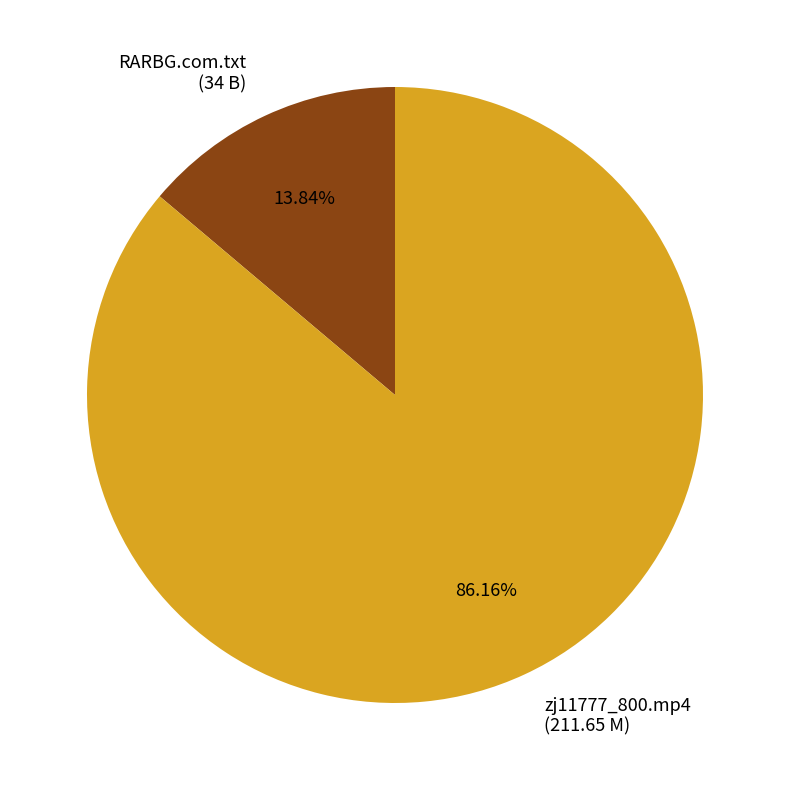

How many slices are in this pie chart?

2